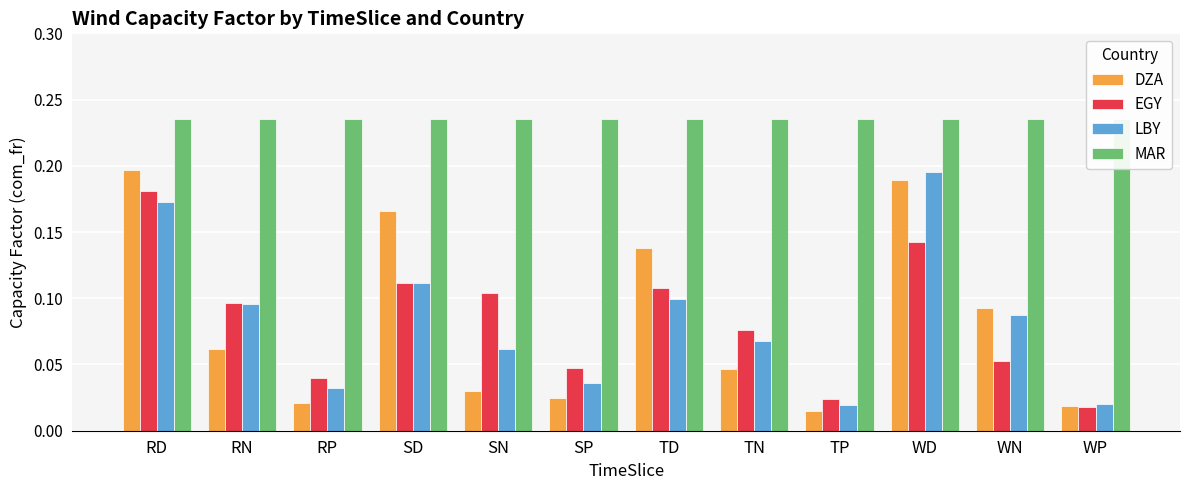

What is the sum of the LBY values at RN and WN?

0.2